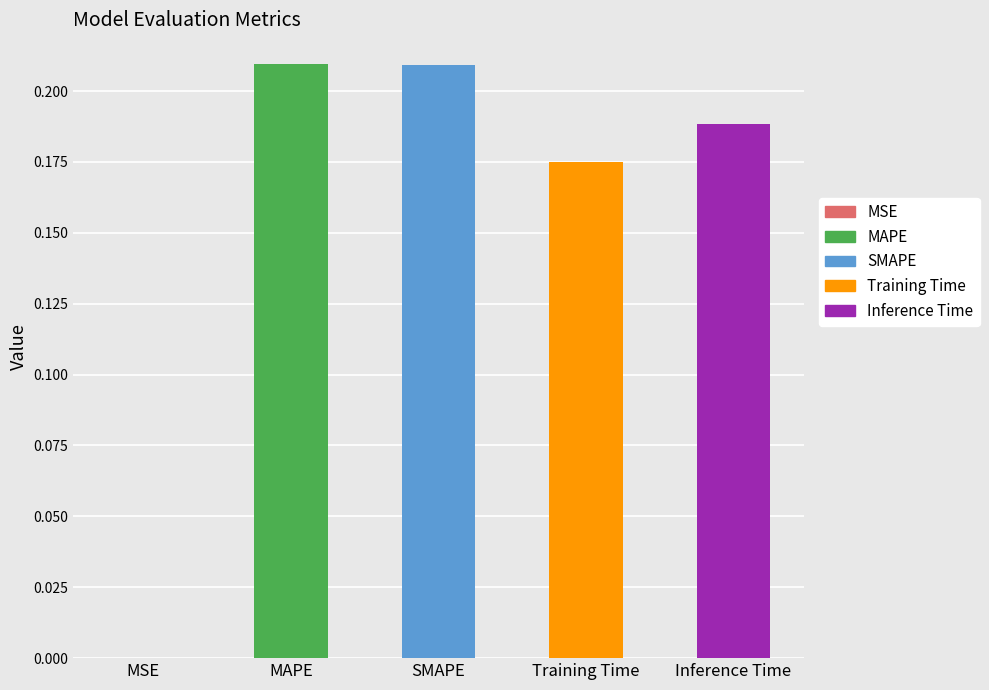

Are the bars horizontal?

No